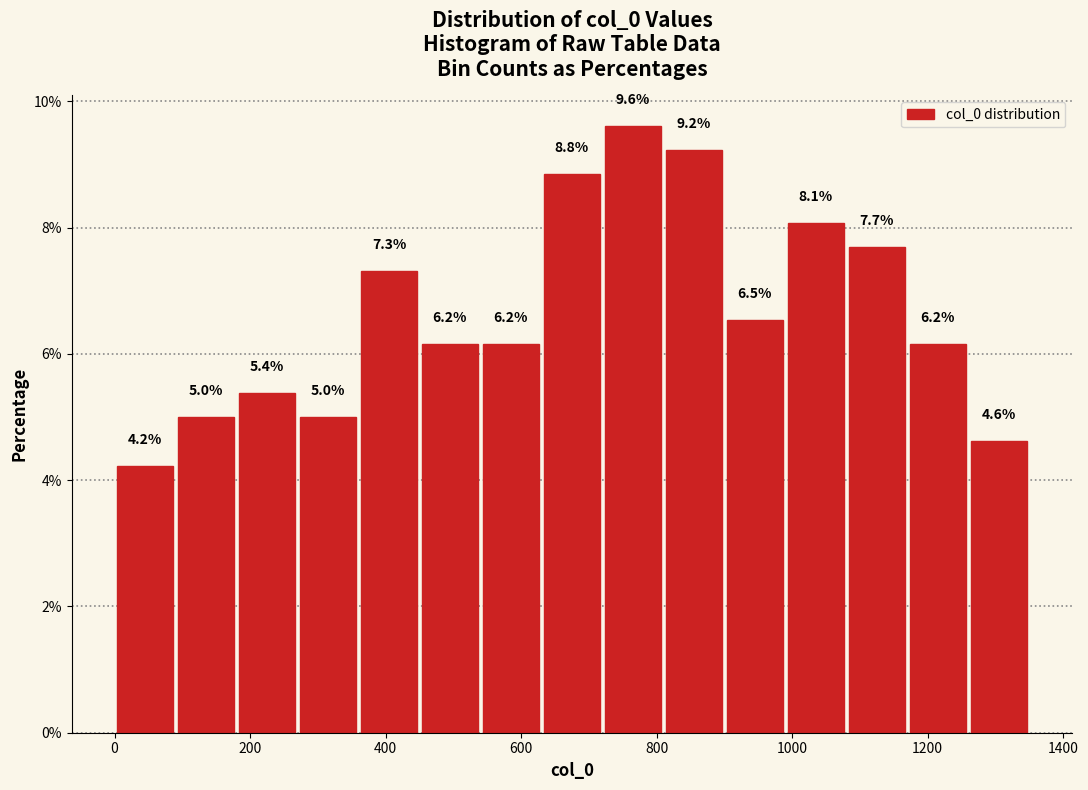

Reading left to right, list every bar in this chart as the range it spans on the x-axis followed by its height. The bar edges are not printed on the chart, so give them approximately, as read against the axis.

0 to 90: 4.2
90 to 180: 5.0
180 to 270: 5.4
270 to 360: 5.0
360 to 450: 7.3
450 to 540: 6.2
540 to 630: 6.2
630 to 720: 8.8
720 to 810: 9.6
810 to 900: 9.2
900 to 990: 6.5
990 to 1080: 8.1
1080 to 1170: 7.7
1170 to 1260: 6.2
1260 to 1350: 4.6